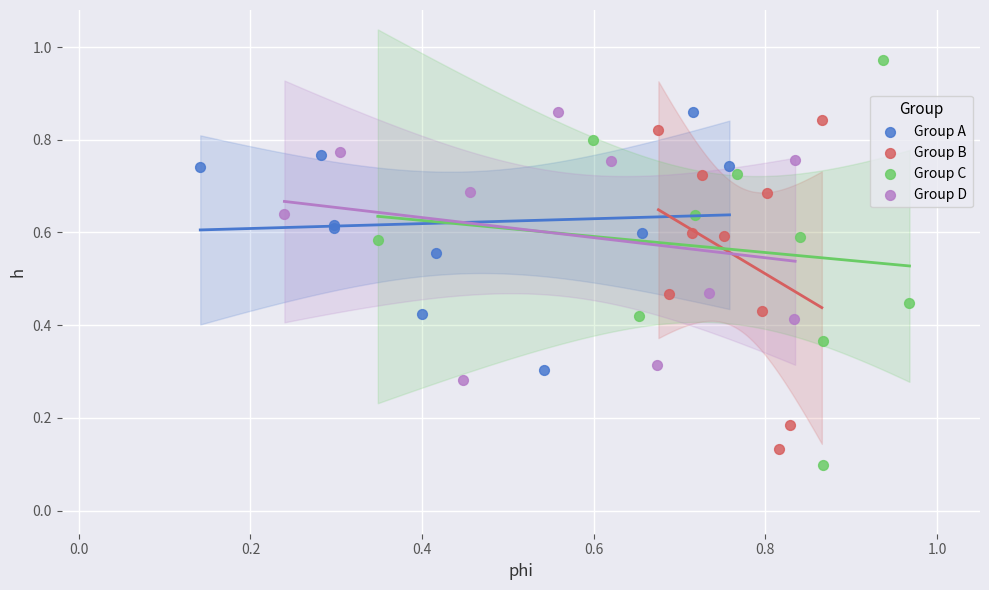

Which series contains the highest Y value?

Group C